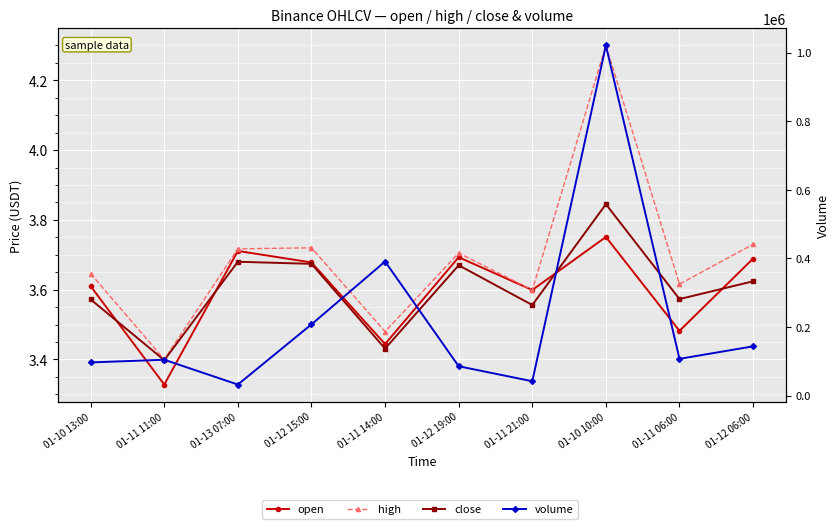

Rank the series at 01-11 06:00 from highest to lowest value.

volume, high, close, open